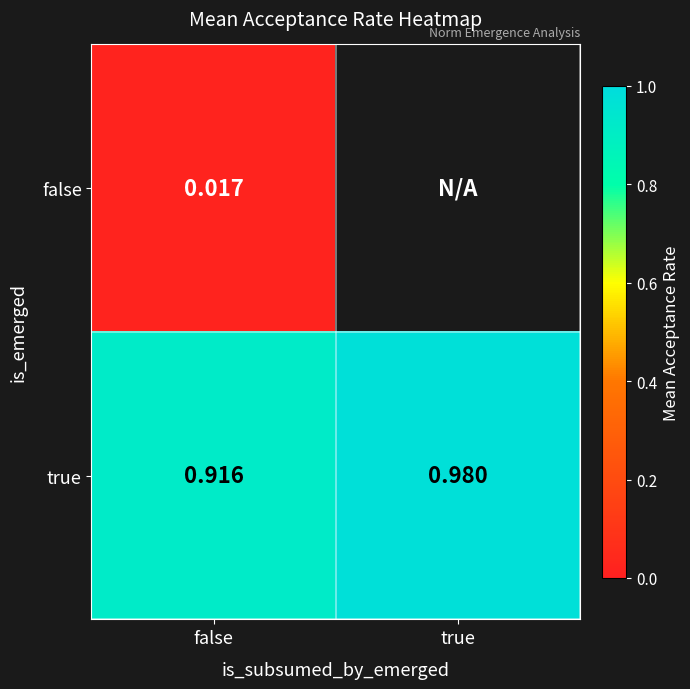

Which category has the highest value in the true series?

true